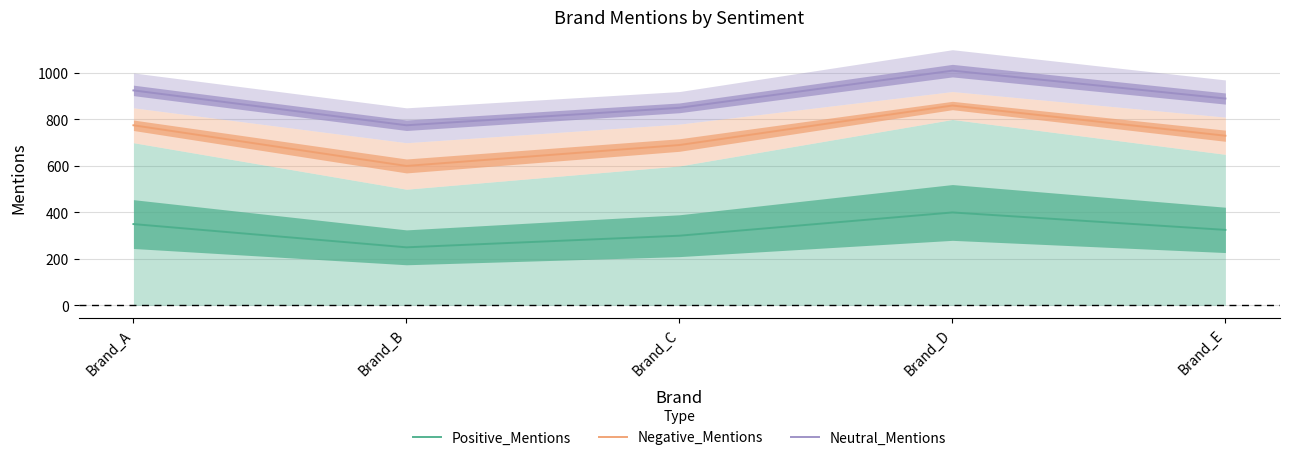

The value of Positive_Mentions at Brand_B is 250. True or false?

True